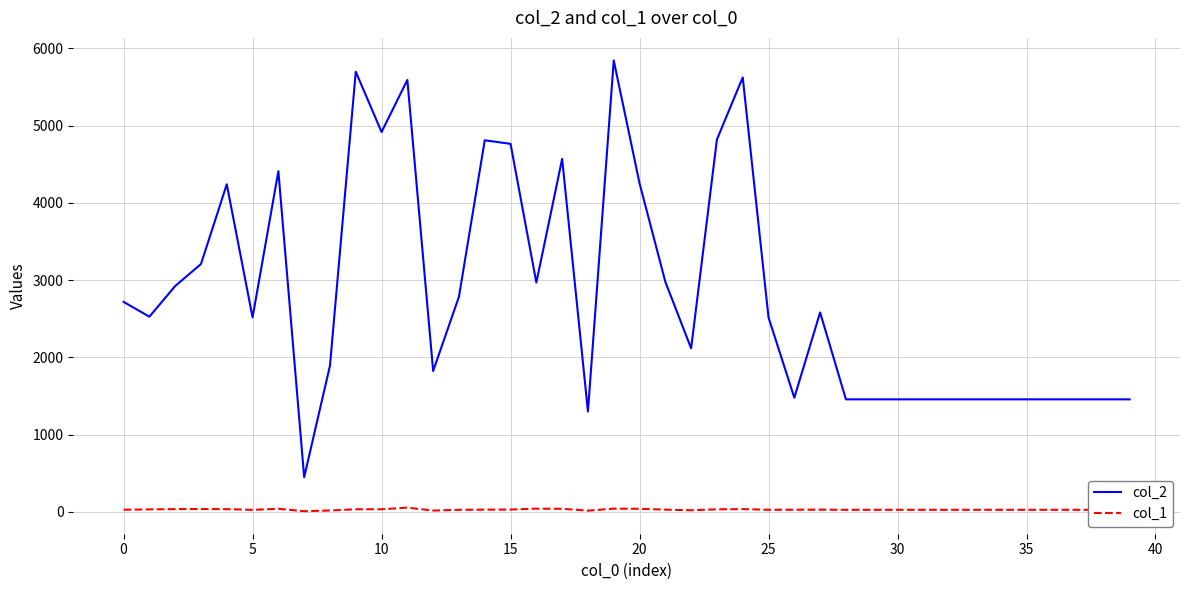

List the series in order of their overall mean, highest first.

col_2, col_1